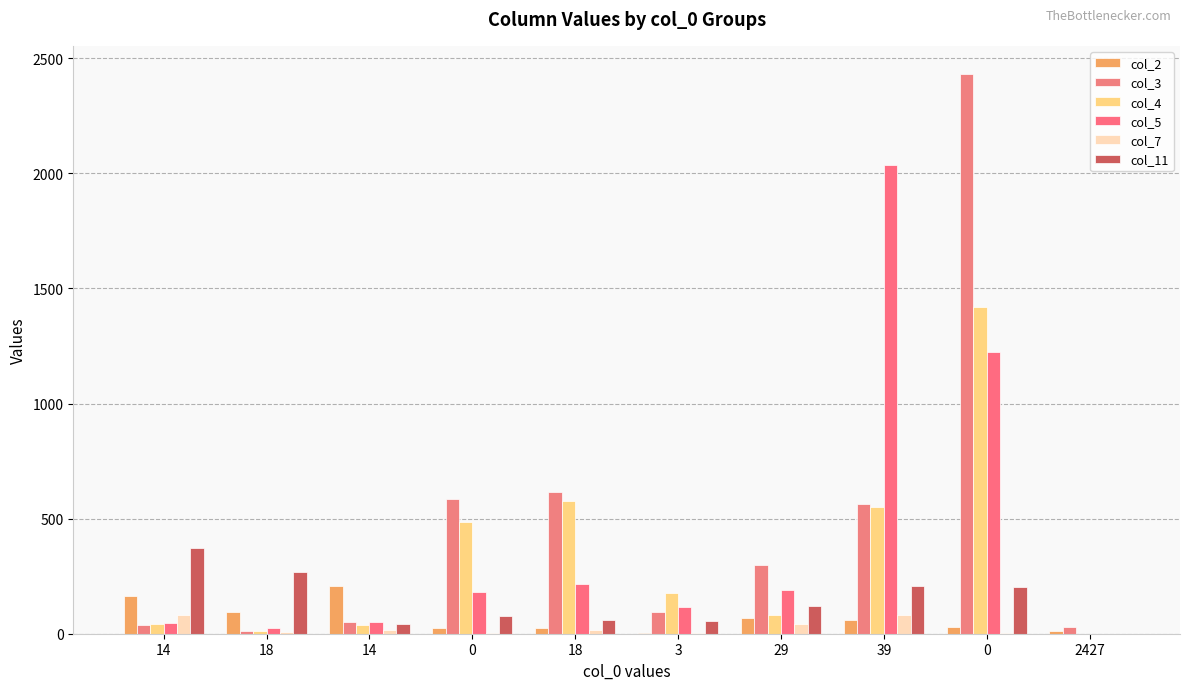

What is the lowest value of the col_2 series?

4